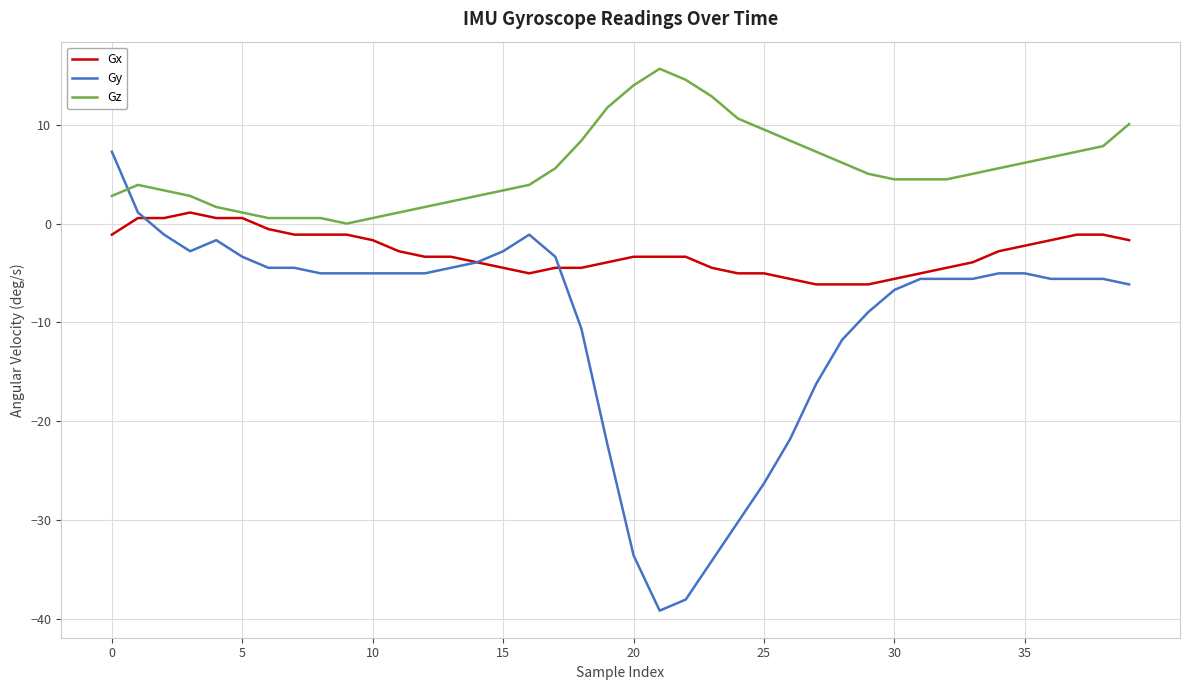

Rank the series by their average value, from lowest to highest.

Gy, Gx, Gz